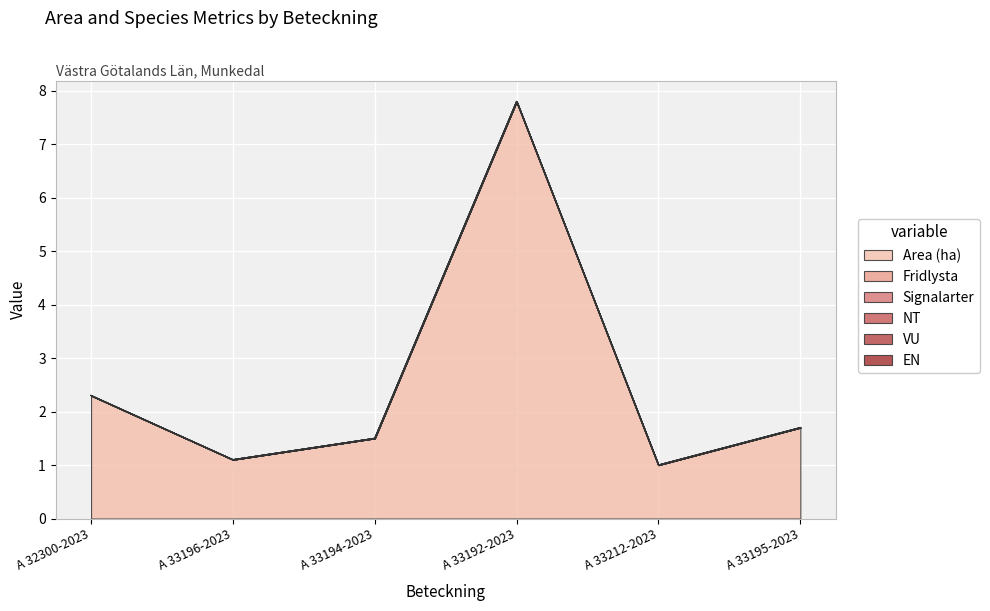

What value does the Area (ha) series have at A 33196-2023?

1.1